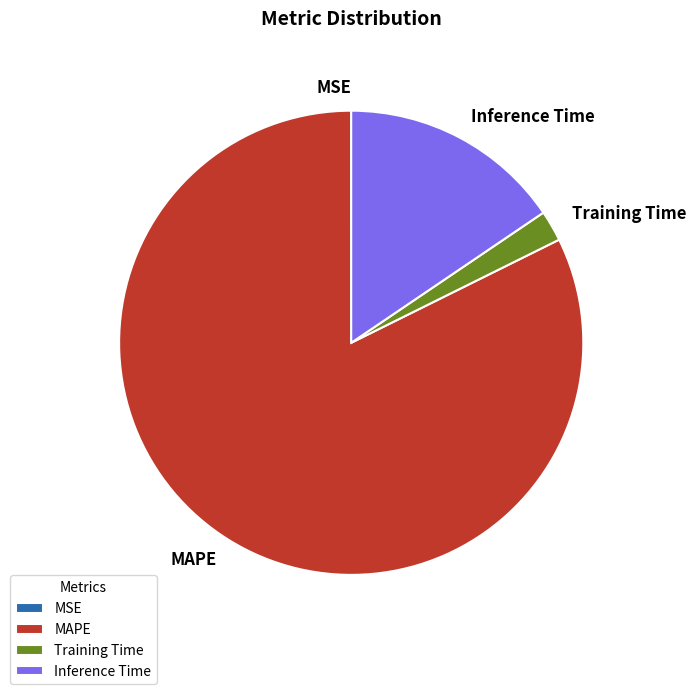

Is MAPE the majority of the pie?

Yes